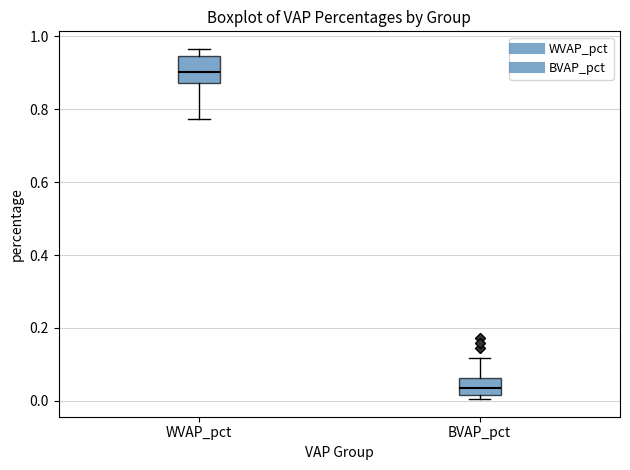

Comparing the boxes themselves (not the whiskers), which one is the tallest?

WVAP_pct